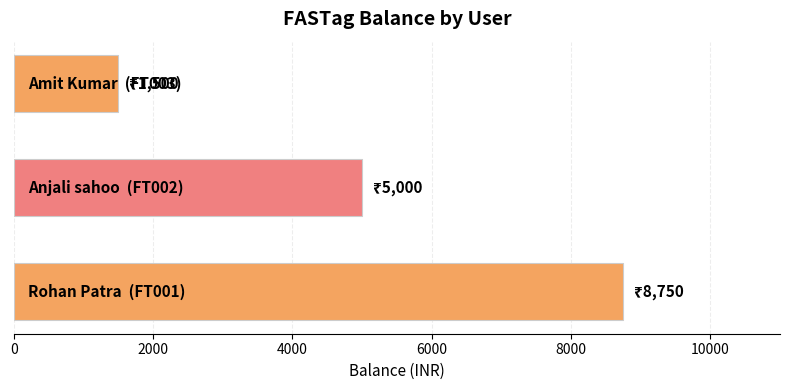

What is the greatest value displayed?

8750